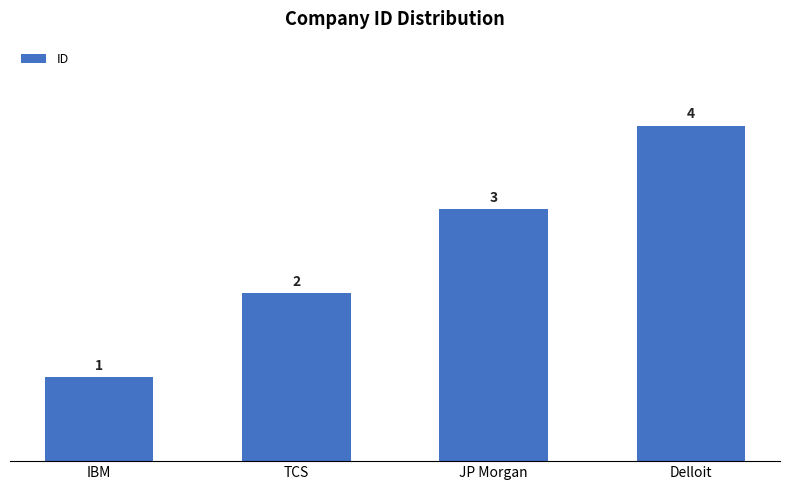

How many bars are there in total?

4